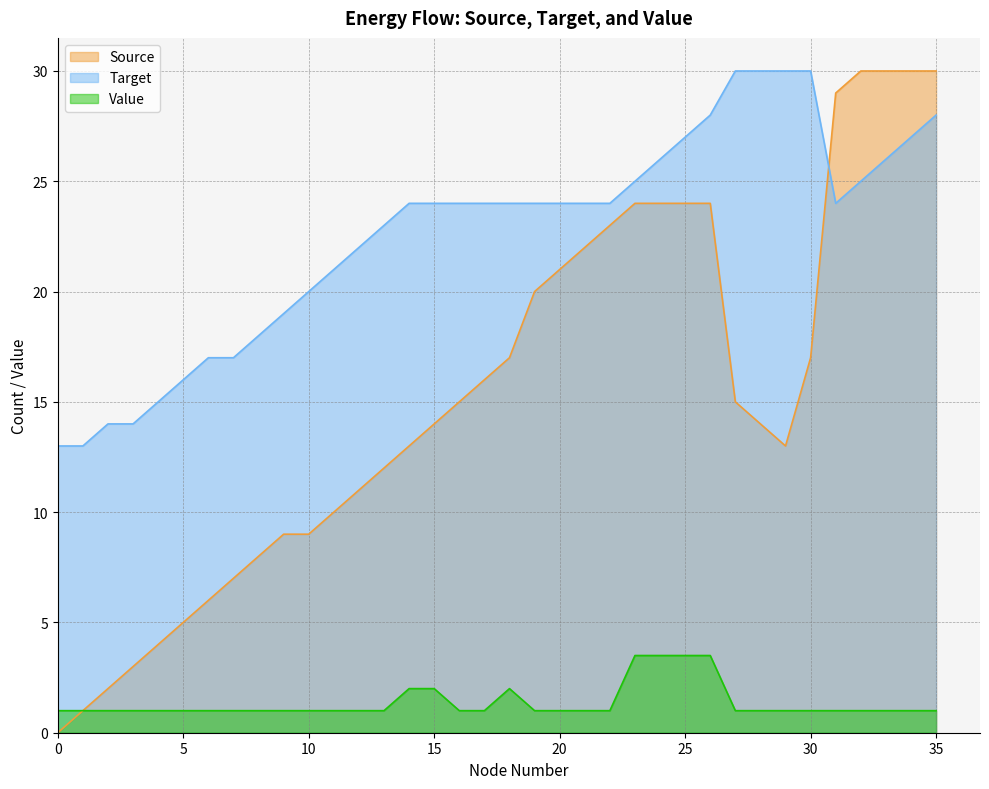

Reading left to right, list all the values displayed in this chart.

Source: 0=0.0	1=1.0	2=2.0	3=3.0	4=4.0	5=5.0	6=6.0	7=7.0	8=8.0	9=9.0	10=9.0	11=10.0	12=11.0	13=12.0	14=13.0	15=14.0	16=15.0	17=16.0	18=17.0	19=20.0	20=21.0	21=22.0	22=23.0	23=24.0	24=24.0	25=24.0	26=24.0	27=15.0	28=14.0	29=13.0	30=17.0	31=29.0	32=30.0	33=30.0	34=30.0	35=30.0
Target: 0=13.0	1=13.0	2=14.0	3=14.0	4=15.0	5=16.0	6=17.0	7=17.0	8=18.0	9=19.0	10=20.0	11=21.0	12=22.0	13=23.0	14=24.0	15=24.0	16=24.0	17=24.0	18=24.0	19=24.0	20=24.0	21=24.0	22=24.0	23=25.0	24=26.0	25=27.0	26=28.0	27=30.0	28=30.0	29=30.0	30=30.0	31=24.0	32=25.0	33=26.0	34=27.0	35=28.0
Value: 0=1.0	1=1.0	2=1.0	3=1.0	4=1.0	5=1.0	6=1.0	7=1.0	8=1.0	9=1.0	10=1.0	11=1.0	12=1.0	13=1.0	14=2.0	15=2.0	16=1.0	17=1.0	18=2.0	19=1.0	20=1.0	21=1.0	22=1.0	23=3.5	24=3.5	25=3.5	26=3.5	27=1.0	28=1.0	29=1.0	30=1.0	31=1.0	32=1.0	33=1.0	34=1.0	35=1.0